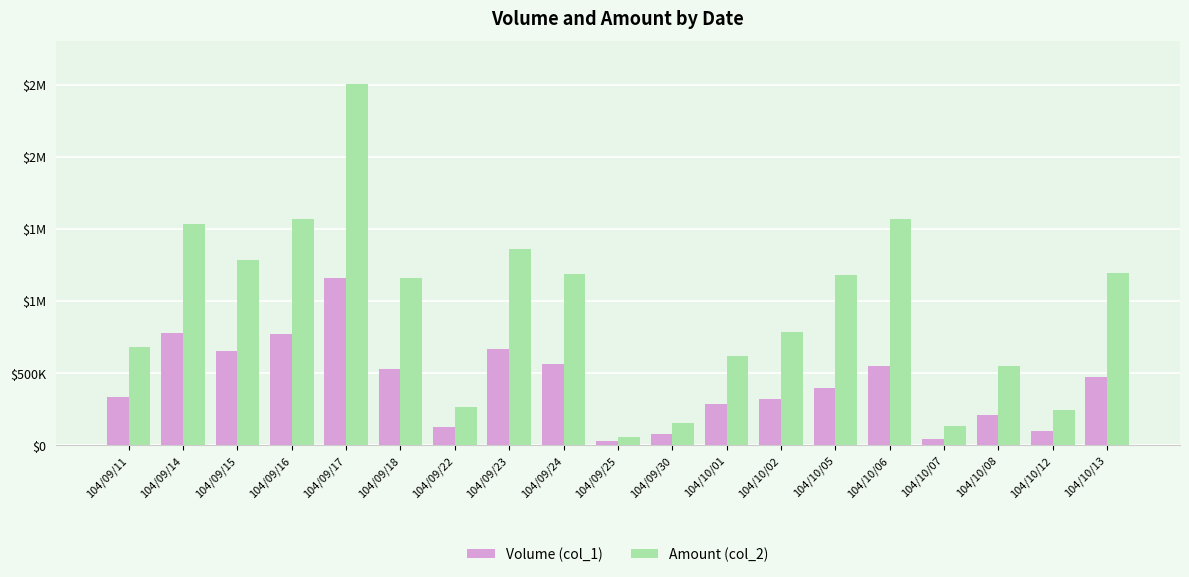

Reading right to left, transcribe all the data shown in this chart.

Volume (col_1): 104/10/13=475000	104/10/12=102000	104/10/08=213000	104/10/07=48000	104/10/06=554000	104/10/05=398000	104/10/02=321000	104/10/01=289000	104/09/30=82000	104/09/25=33000	104/09/24=567000	104/09/23=672000	104/09/22=131000	104/09/18=527000	104/09/17=1162000	104/09/16=770000	104/09/15=655000	104/09/14=776000	104/09/11=337000
Amount (col_2): 104/10/13=1193520	104/10/12=244960	104/10/08=551760	104/10/07=133630	104/10/06=1571560	104/10/05=1181350	104/10/02=788110	104/10/01=620760	104/09/30=157450	104/09/25=60620	104/09/24=1191100	104/09/23=1360270	104/09/22=266920	104/09/18=1161610	104/09/17=2504710	104/09/16=1570830	104/09/15=1288100	104/09/14=1535000	104/09/11=682740